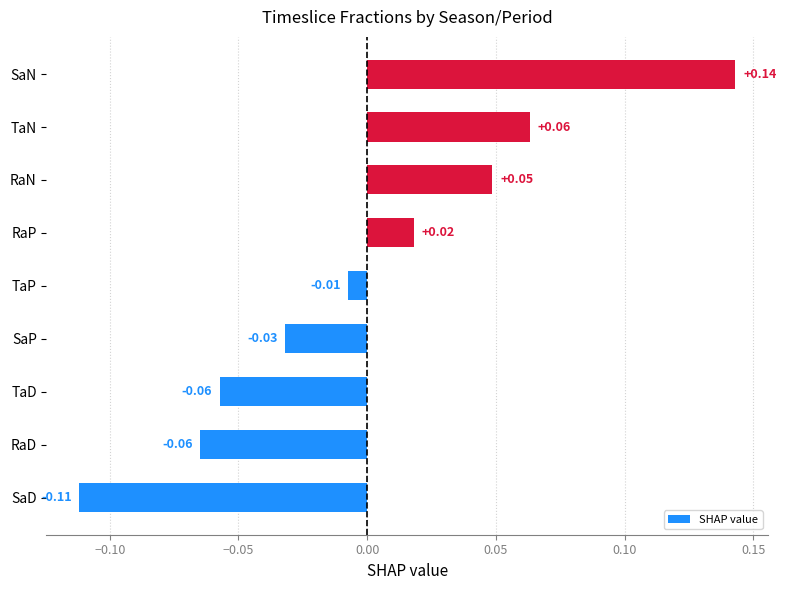

What is the change in value from SaD to SaP?

+0.1